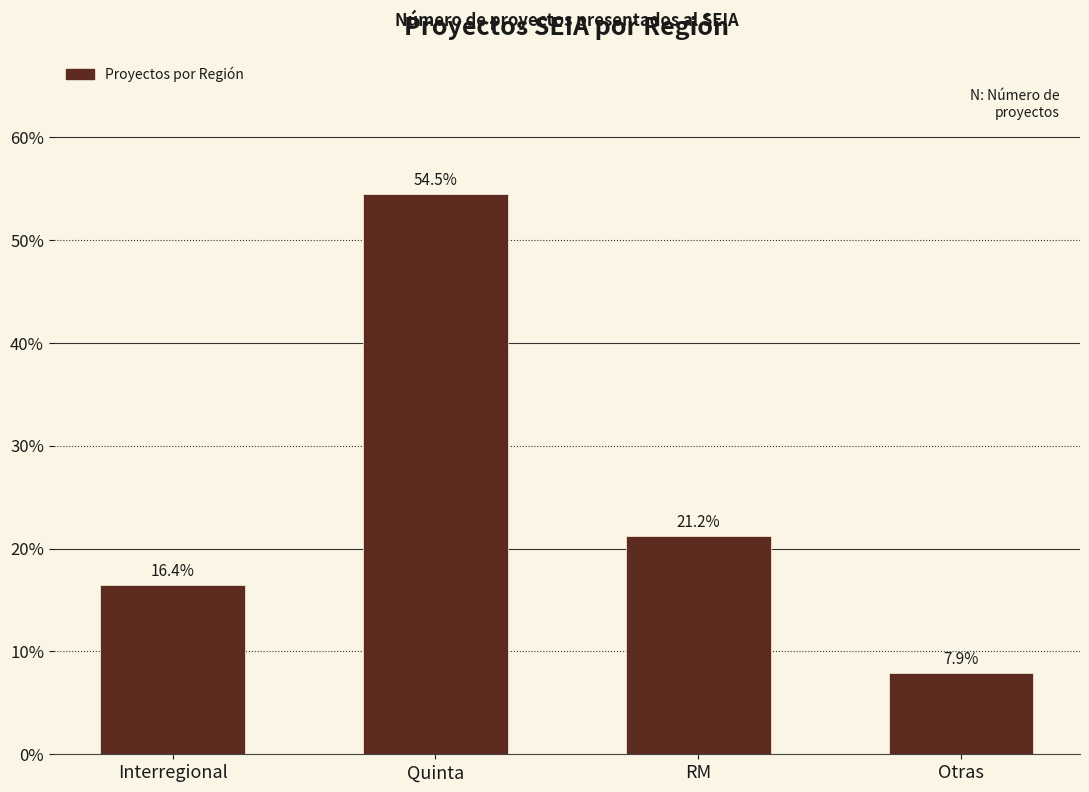

How many data points are less than 21?

2